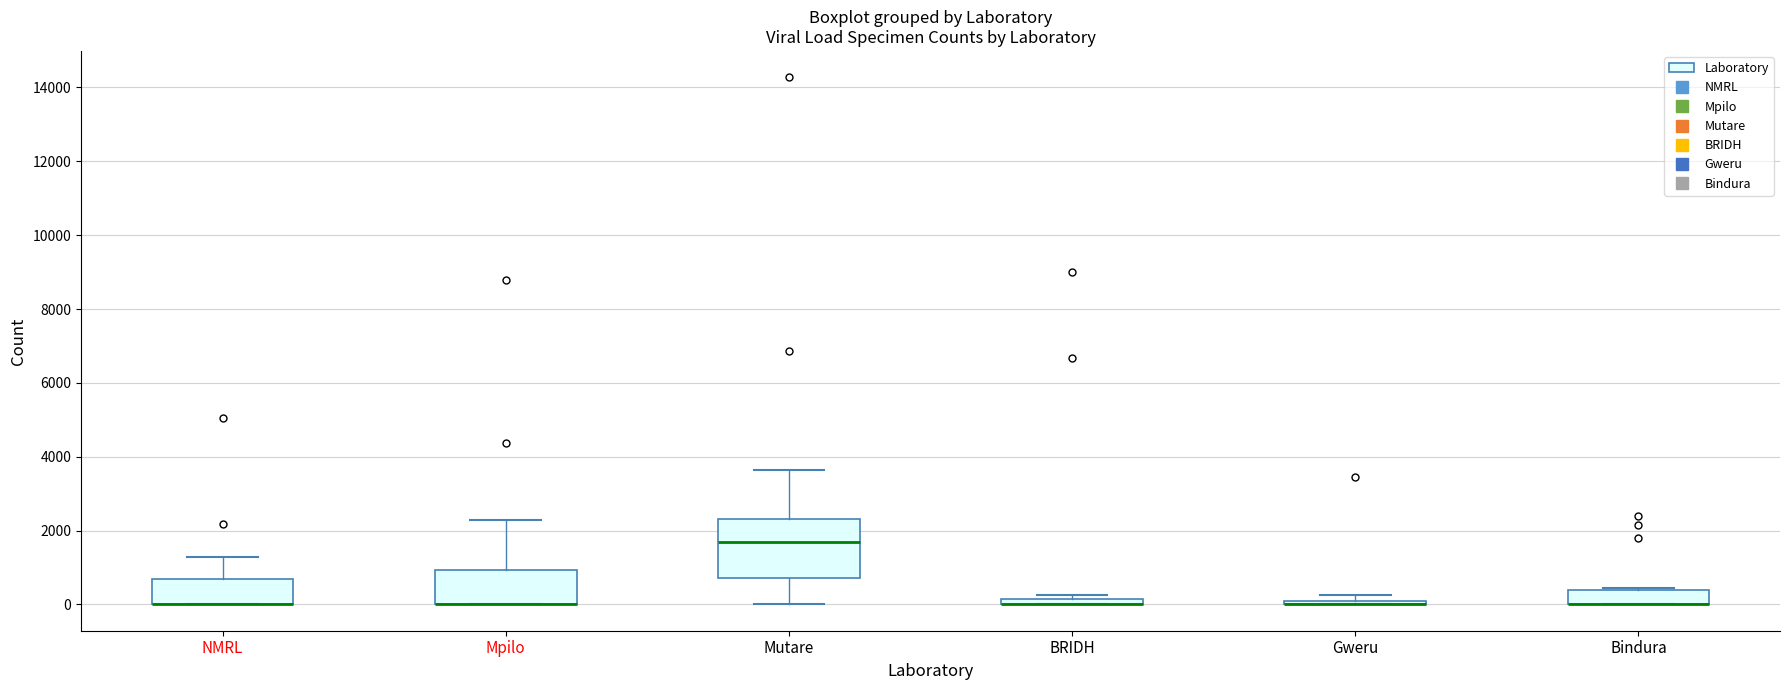

Which box is the tallest, from its lower edge to its upper edge?

Mutare